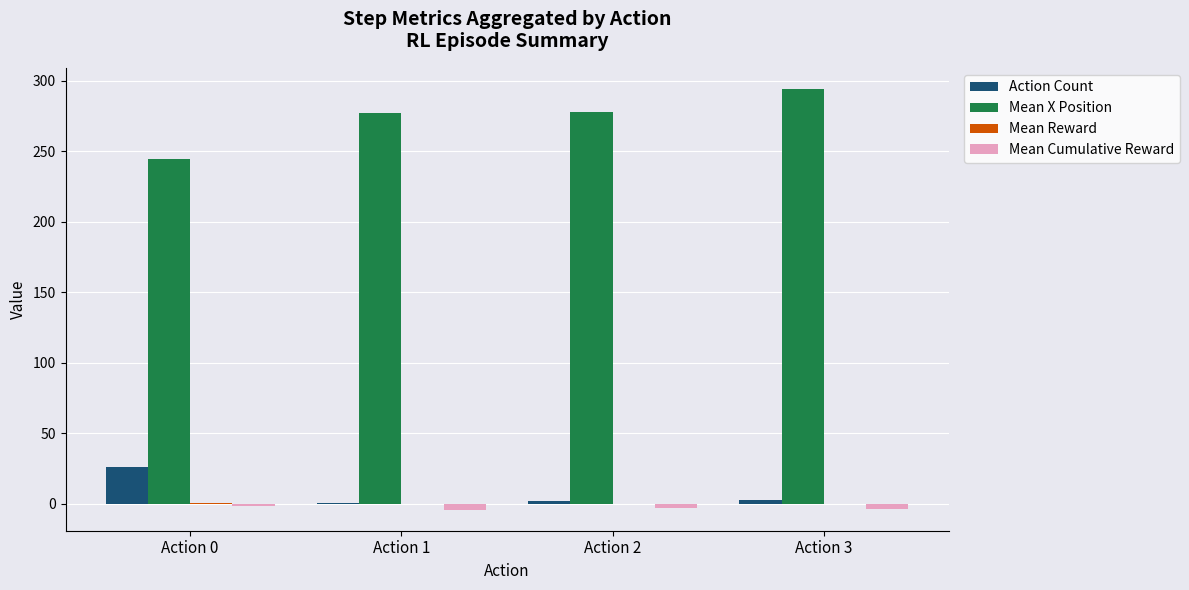

Which category has the highest value across all series?

Action 3